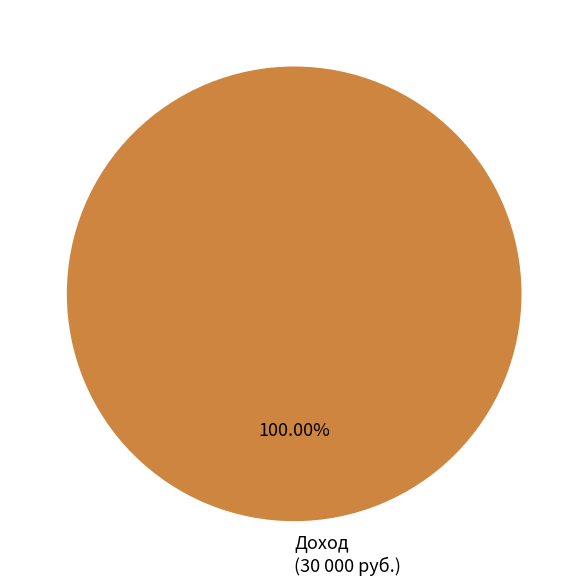

Which slice represents more than half of the pie?

Доход (30 000 руб.)